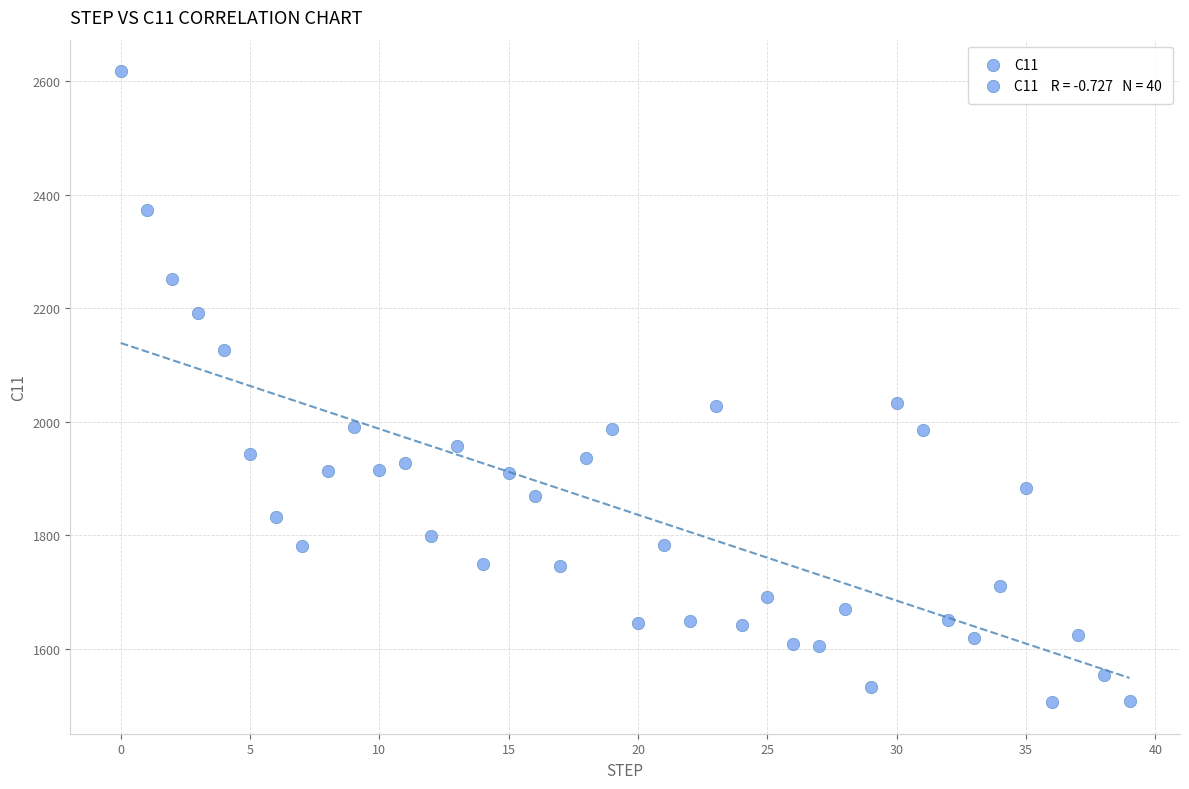

What is the range of Y values (max minus min)?

1110.8